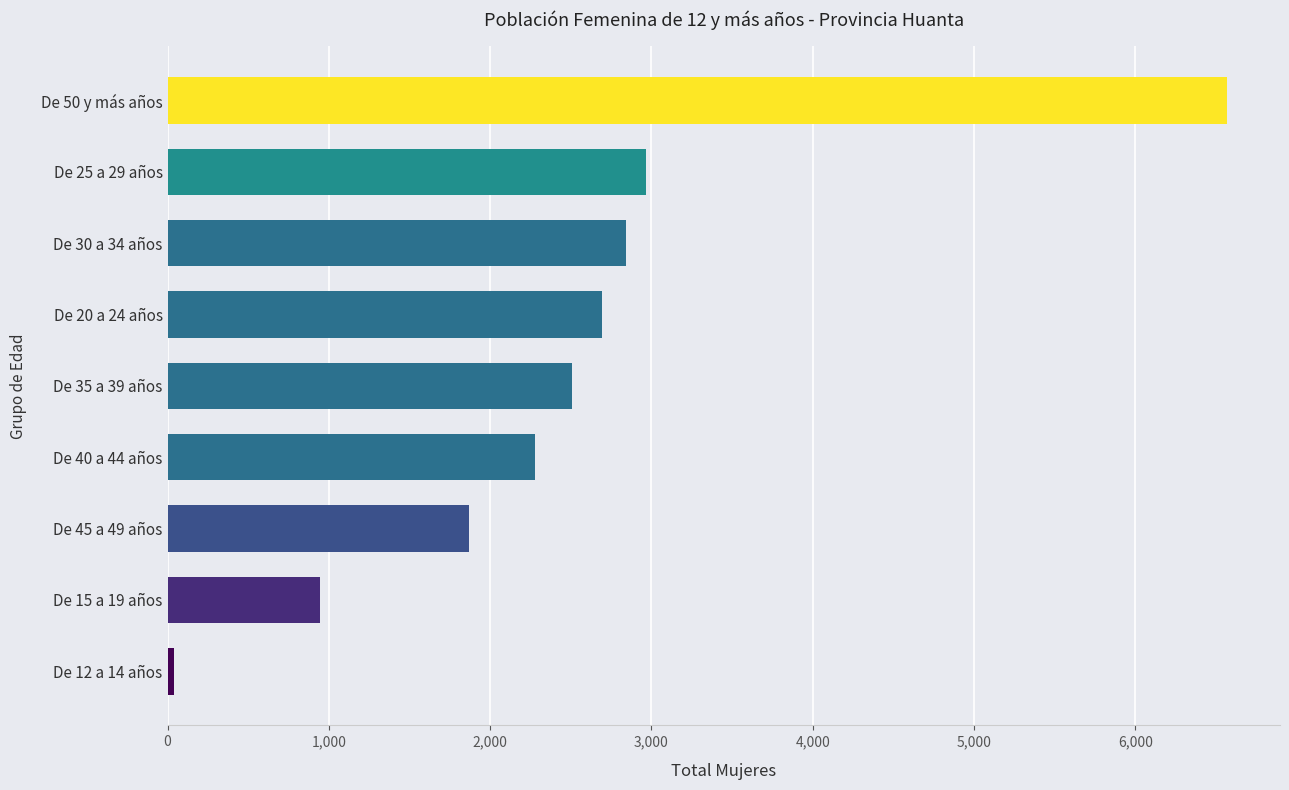

Which category has the highest value across all series?

De 50 y más años